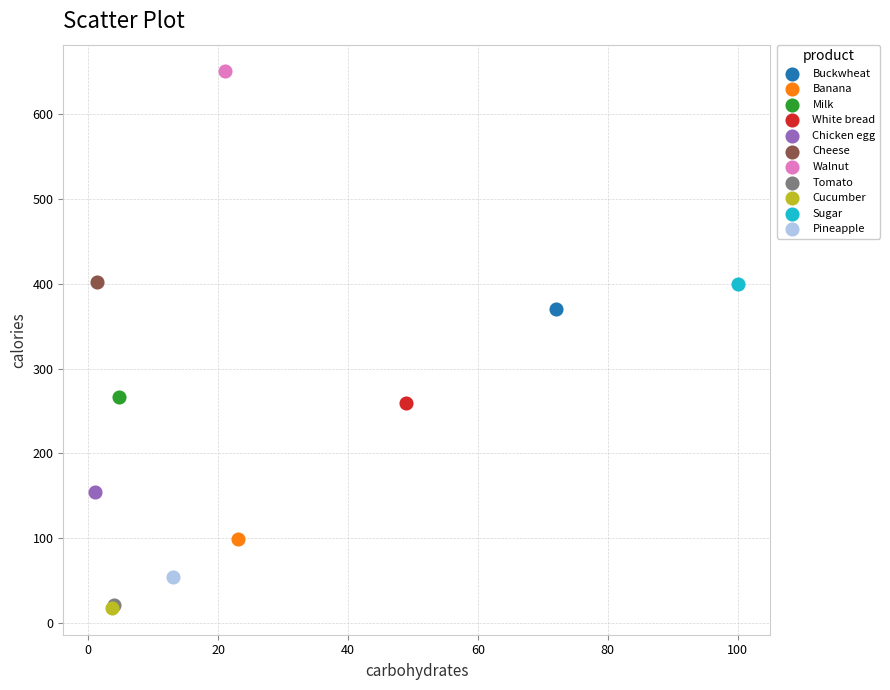

What are all the series names shown in the legend?

Buckwheat, Banana, Milk, White bread, Chicken egg, Cheese, Walnut, Tomato, Cucumber, Sugar, Pineapple